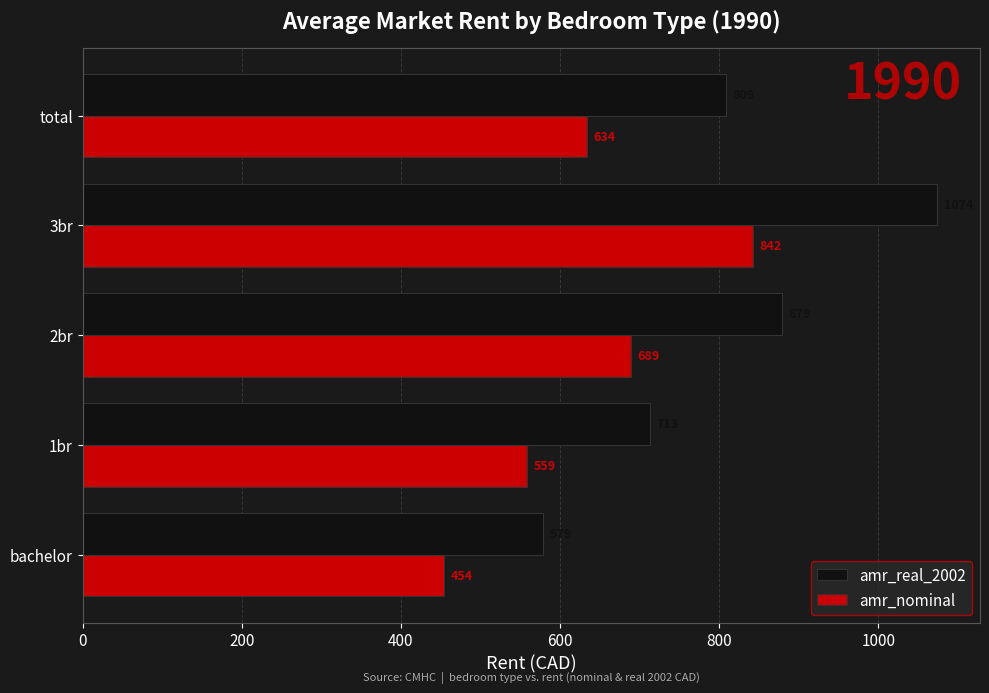

What is the sum of the amr_nominal values at bachelor and 2br?

1143.0